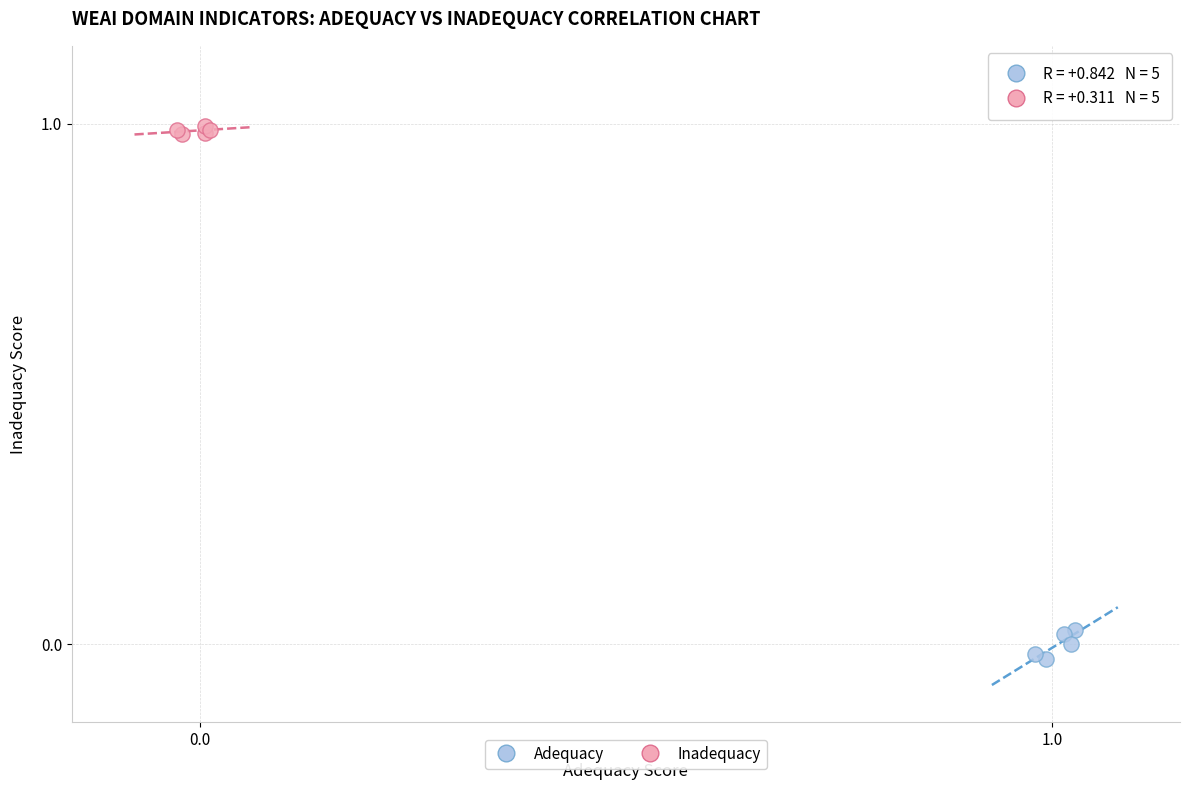

Which series reaches the minimum Y coordinate?

Adequacy